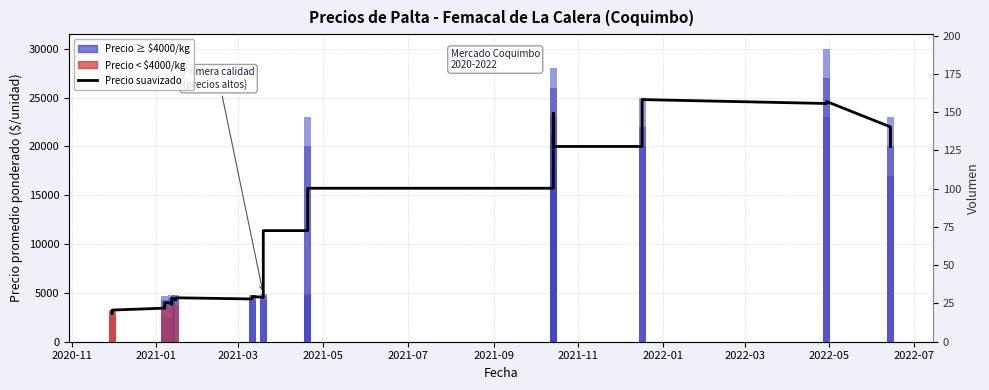

What is the sum of all values?

491205